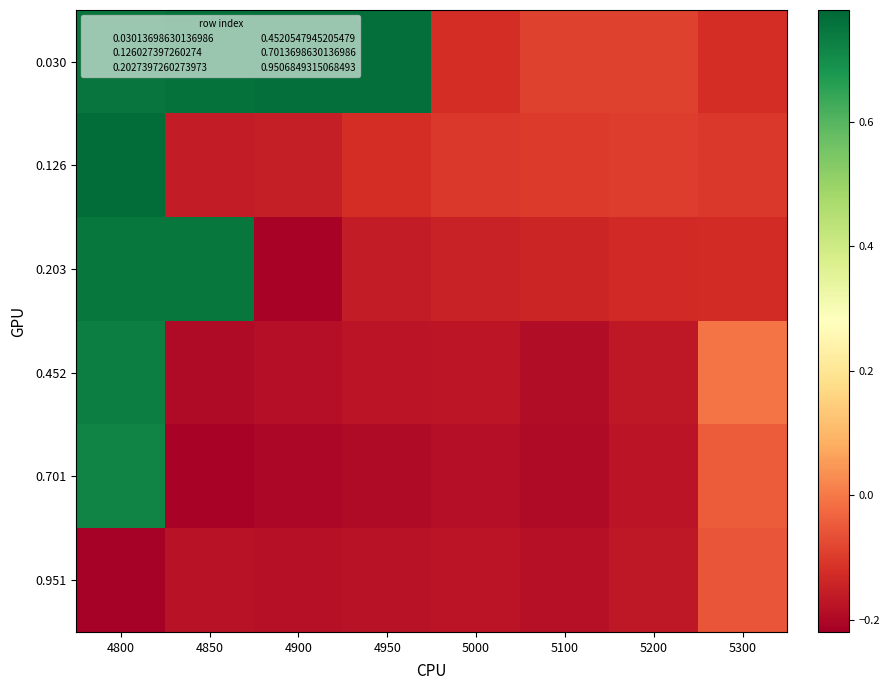

Reading left to right, transcribe all the data shown in this chart.

0.030: 4800=0.7	4850=0.8	4900=0.8	4950=0.8	5000=-0.1	5100=-0.1	5200=-0.1	5300=-0.1
0.126: 4800=0.8	4850=-0.2	4900=-0.2	4950=-0.1	5000=-0.1	5100=-0.1	5200=-0.1	5300=-0.1
0.203: 4800=0.7	4850=0.7	4900=-0.2	4950=-0.2	5000=-0.1	5100=-0.1	5200=-0.1	5300=-0.1
0.452: 4800=0.7	4850=-0.2	4900=-0.2	4950=-0.2	5000=-0.2	5100=-0.2	5200=-0.2	5300=-0.0
0.701: 4800=0.7	4850=-0.2	4900=-0.2	4950=-0.2	5000=-0.2	5100=-0.2	5200=-0.2	5300=-0.0
0.951: 4800=-0.2	4850=-0.2	4900=-0.2	4950=-0.2	5000=-0.2	5100=-0.2	5200=-0.2	5300=-0.1